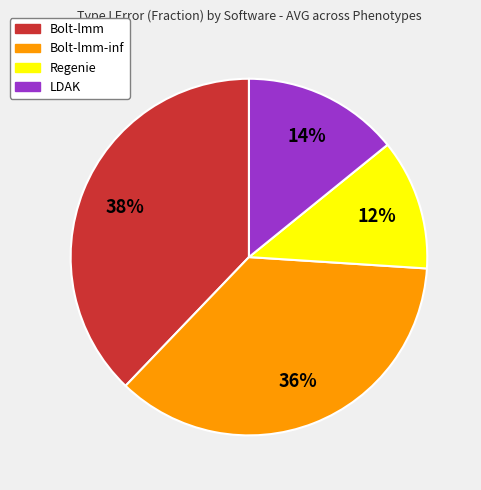

How many slices are in this pie chart?

4